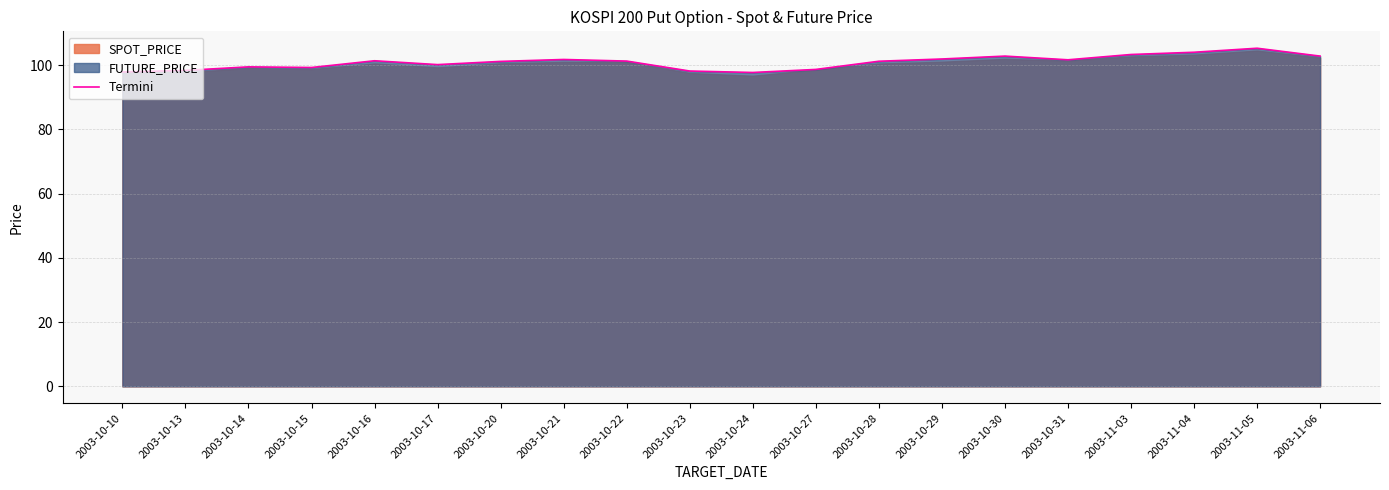

What is the sum of the values at 2003-10-24 and 2003-10-27?

196.4